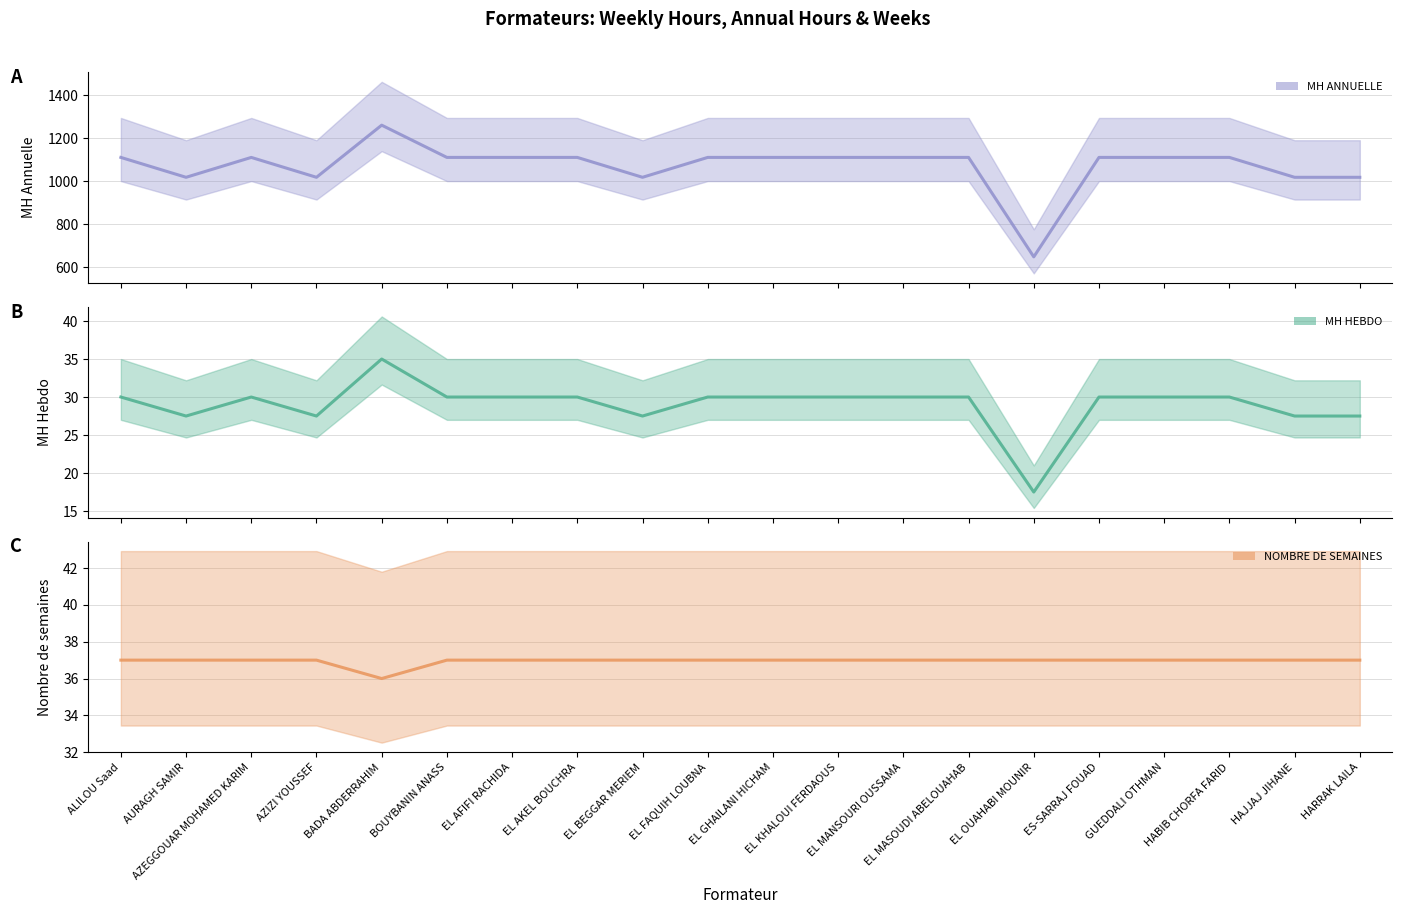

What is the difference between the maximum and minimum values in the MH ANNUELLE (line) series?

612.5